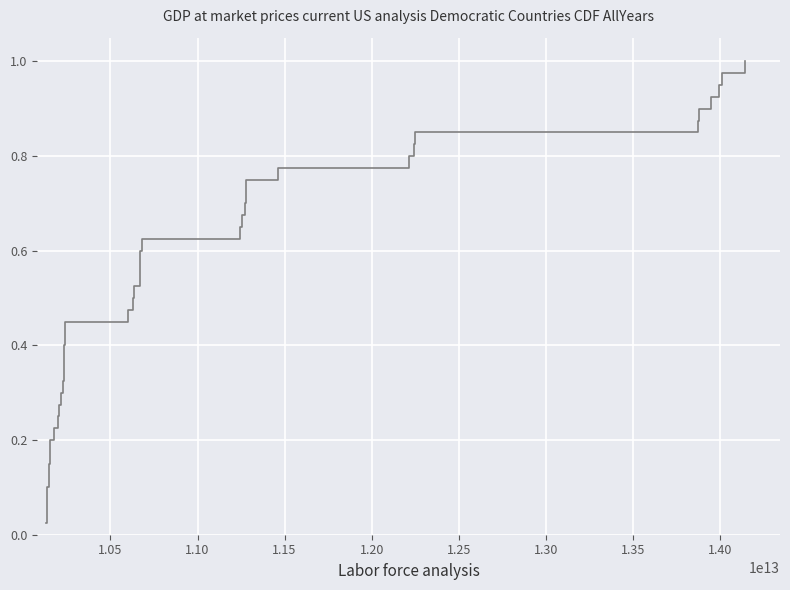

How many lines are shown in the chart?

1